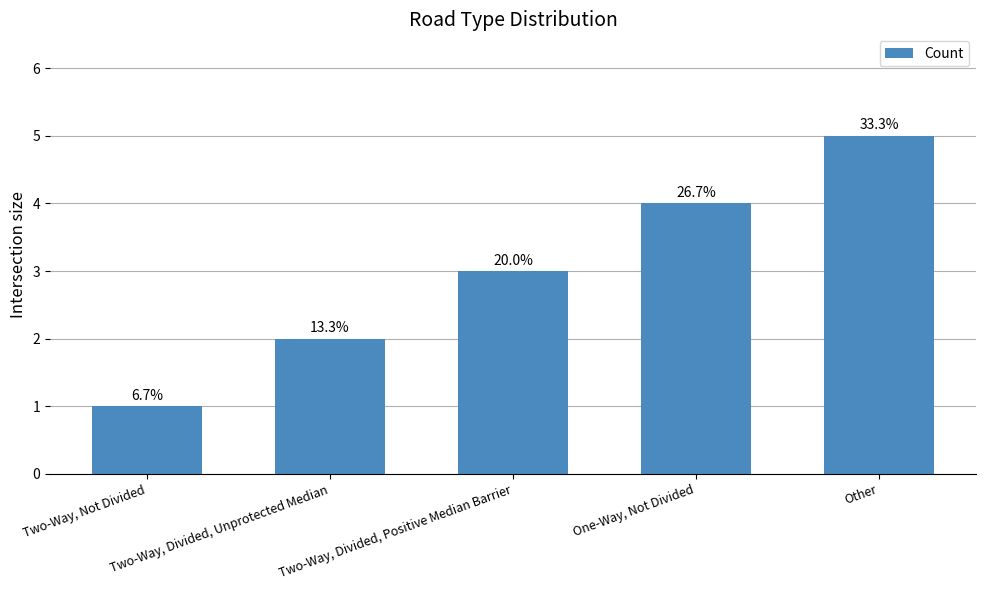

What is the change in value from Two-Way, Divided, Positive Median Barrier to Other?

+2